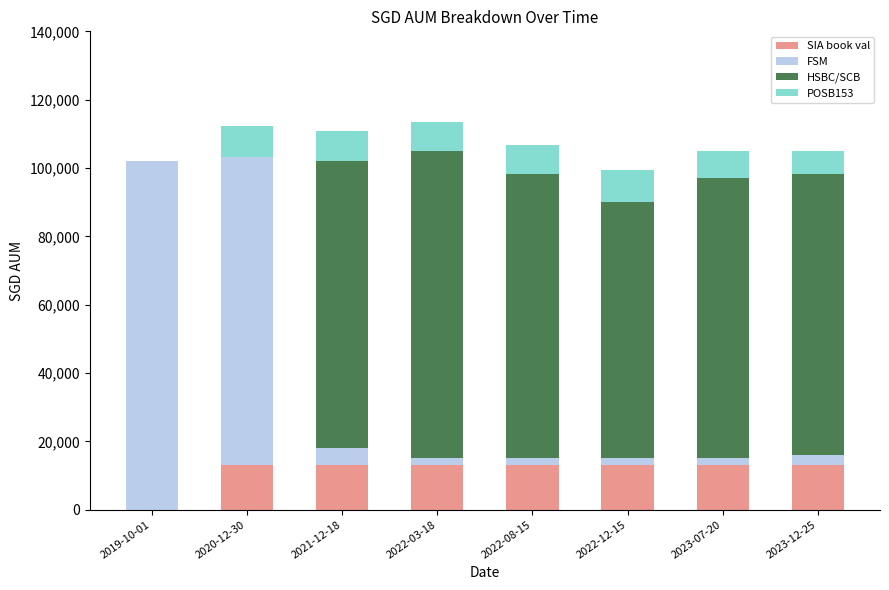

What is the total value across all series at 2021-12-18?

110956.5